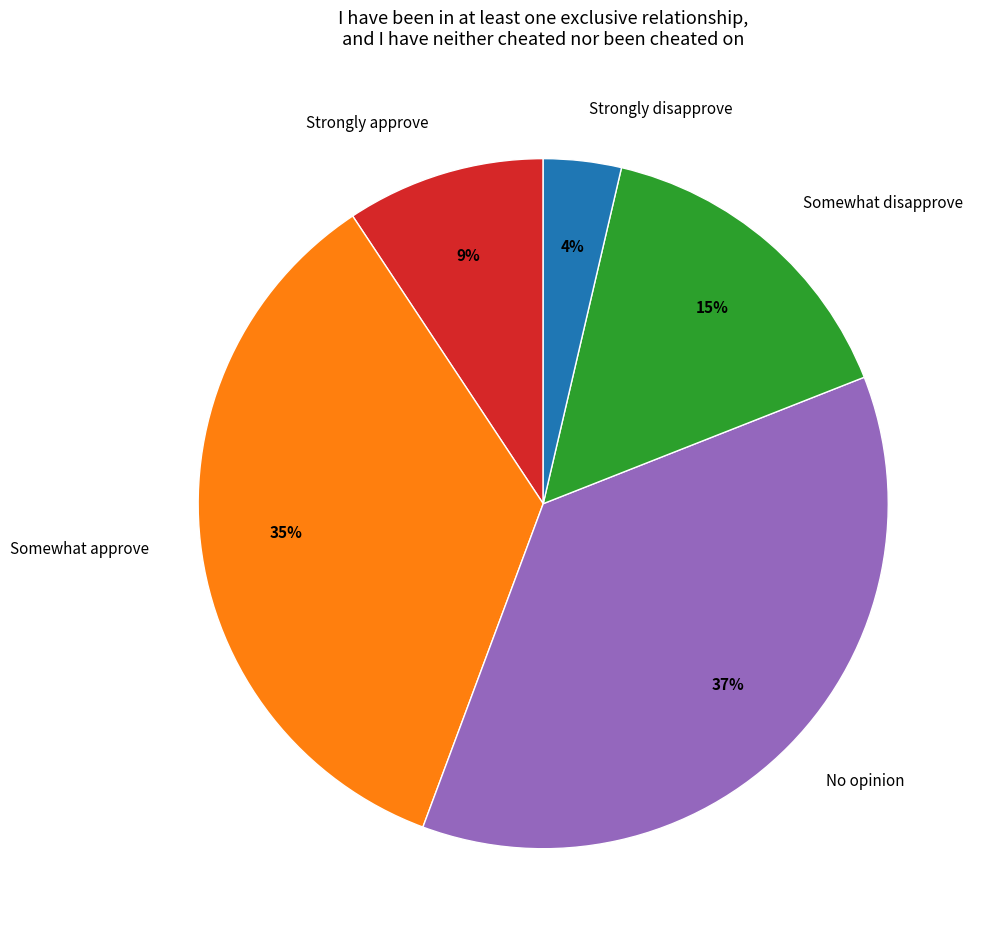

Rank the categories by value from highest to lowest.

No opinion, Somewhat approve, Somewhat disapprove, Strongly approve, Strongly disapprove